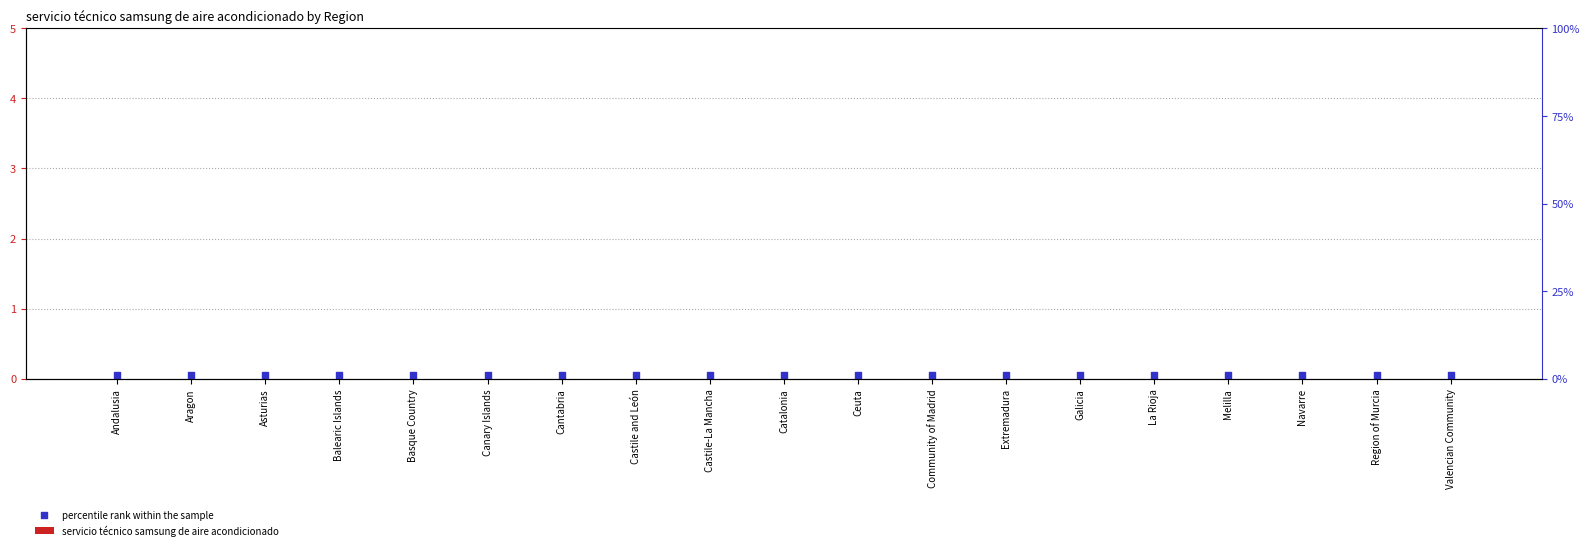

Which series has the widest spread of Y values?

servicio técnico samsung de aire acondicionado